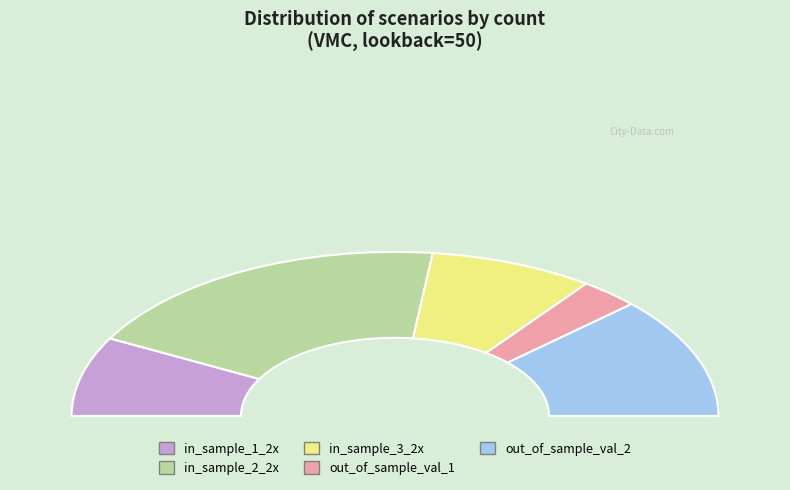

What is the total percentage of out_of_sample_val_1 and out_of_sample_val_2?

29.9%